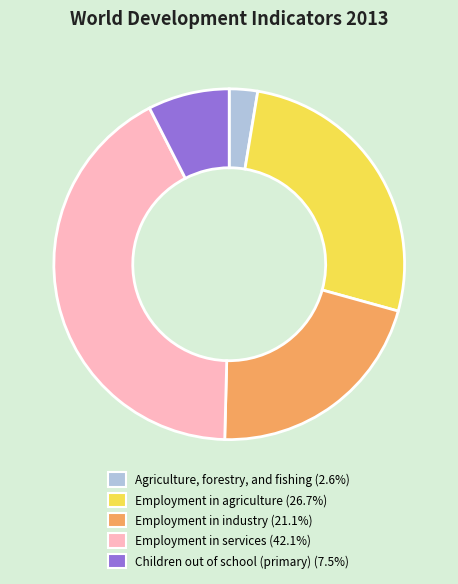

Count the number of slices in the pie.

5